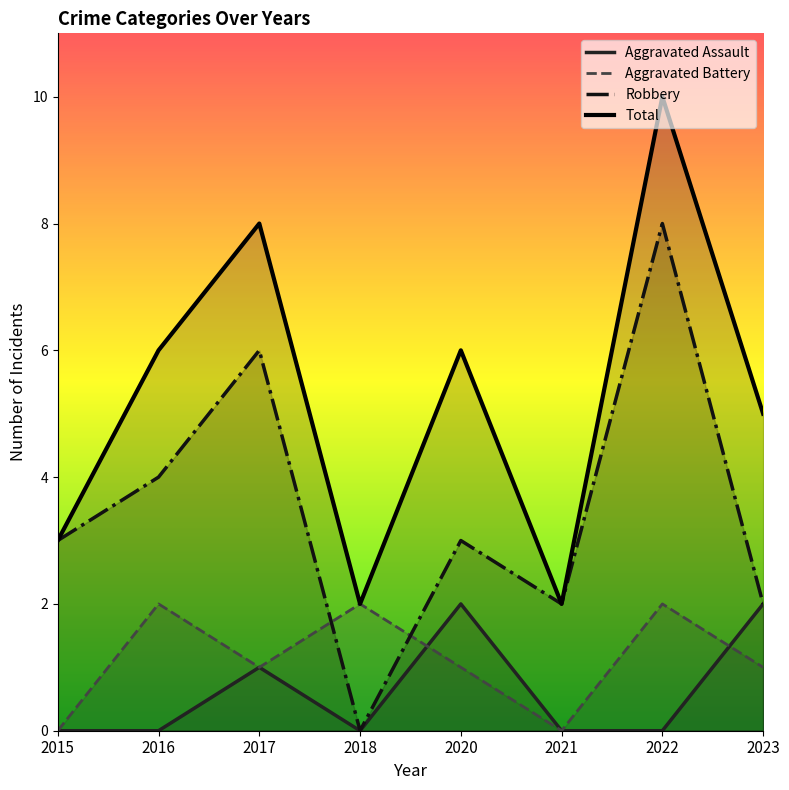

What are all the series names shown in the legend?

Aggravated Assault, Aggravated Battery, Robbery, Total